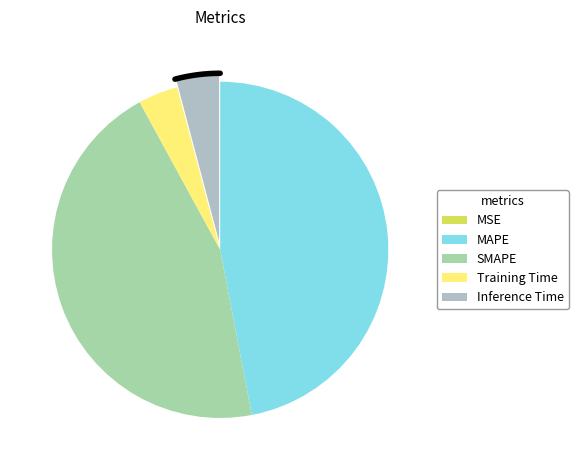

Which slice is the largest?

MAPE